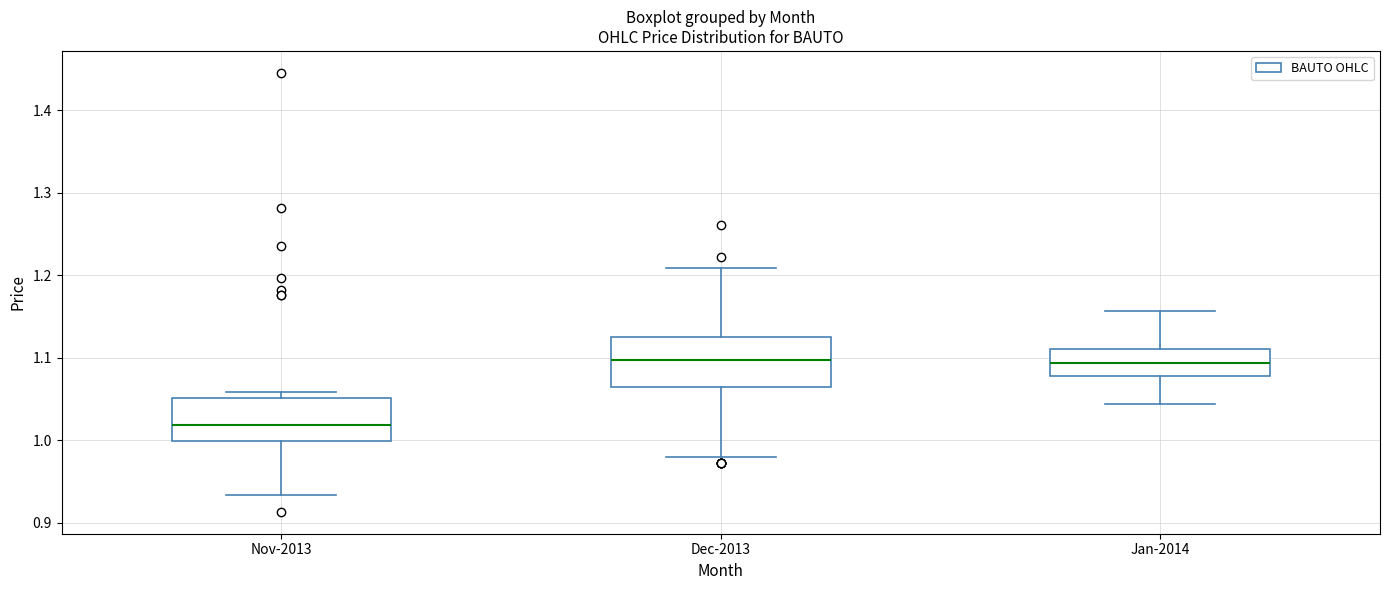

Reading left to right, read every box against the y-axis: the position of its median line, the range the box covers, and the ends of its whiskers. The values are not printed on the chart, so give them approximately, as read against the axis.

Nov-2013: median 1.02, box 1.00 to 1.05, whiskers 0.93 to 1.06
Dec-2013: median 1.10, box 1.06 to 1.12, whiskers 0.98 to 1.21
Jan-2014: median 1.09, box 1.08 to 1.11, whiskers 1.04 to 1.16